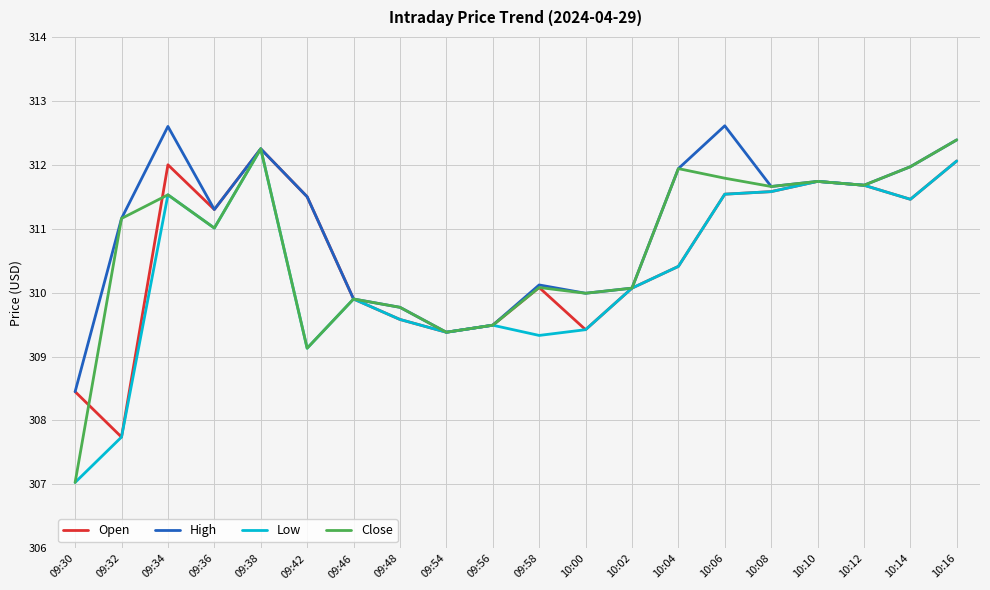

What is the difference between the highest and lowest values at 09:34?

1.1